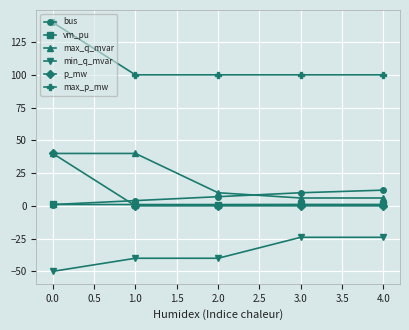

True or false: max_p_mw and vm_pu cross at least once.

False